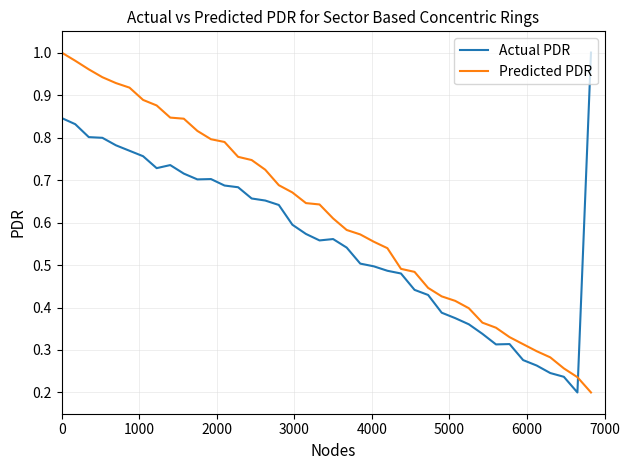

Count the Actual PDR values in the range 0 to 1.

40